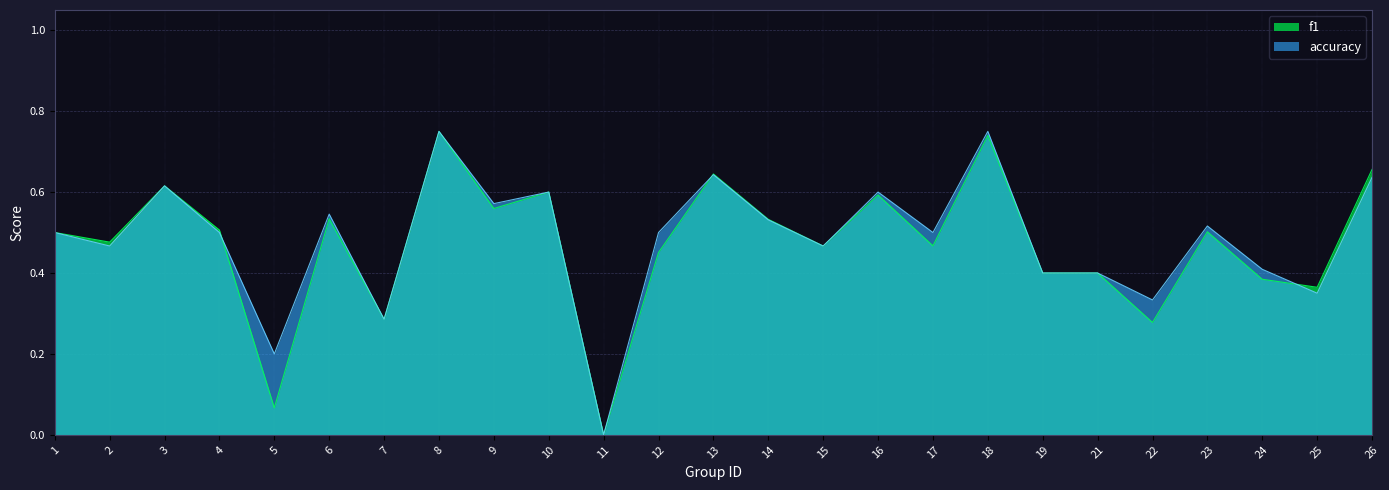

Rank the series by their maximum value, from lowest to highest.

f1, accuracy